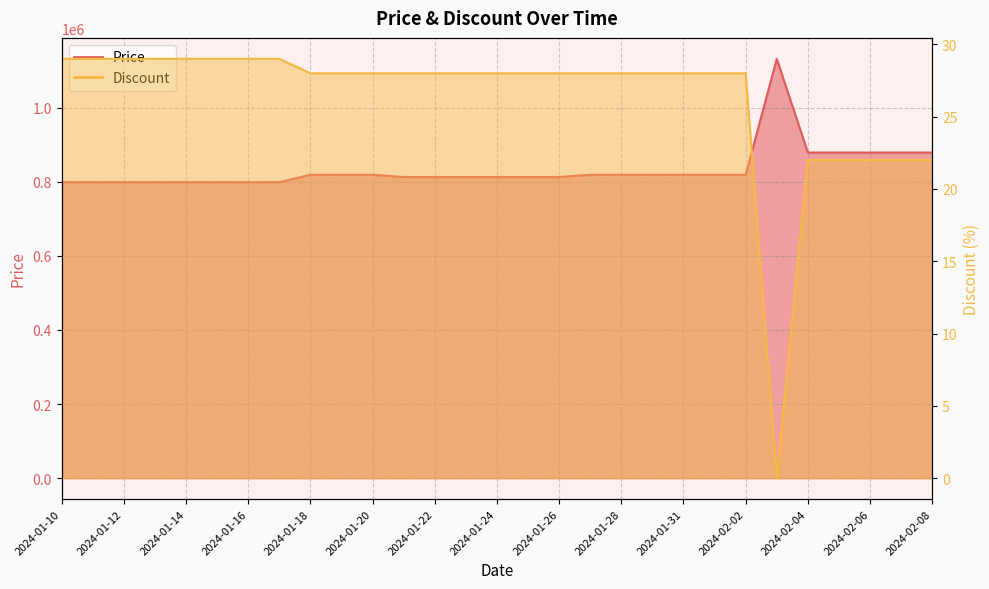

Reading left to right, what are all the values shown in this chart?

Price: 2024-01-10=799000	2024-01-11=799000	2024-01-12=799000	2024-01-13=799000	2024-01-14=799000	2024-01-15=799000	2024-01-16=799000	2024-01-17=799000	2024-01-18=819000	2024-01-19=819000	2024-01-20=819000	2024-01-21=813000	2024-01-22=813000	2024-01-23=813000	2024-01-24=813000	2024-01-25=813000	2024-01-26=813000	2024-01-27=819000	2024-01-28=819000	2024-01-30=819000	2024-01-31=819000	2024-02-01=819000	2024-02-02=819000	2024-02-03=1132000	2024-02-04=879000	2024-02-05=879000	2024-02-06=879000	2024-02-07=879000	2024-02-08=879000
Discount: 2024-01-10=29	2024-01-11=29	2024-01-12=29	2024-01-13=29	2024-01-14=29	2024-01-15=29	2024-01-16=29	2024-01-17=29	2024-01-18=28	2024-01-19=28	2024-01-20=28	2024-01-21=28	2024-01-22=28	2024-01-23=28	2024-01-24=28	2024-01-25=28	2024-01-26=28	2024-01-27=28	2024-01-28=28	2024-01-30=28	2024-01-31=28	2024-02-01=28	2024-02-02=28	2024-02-03=0	2024-02-04=22	2024-02-05=22	2024-02-06=22	2024-02-07=22	2024-02-08=22